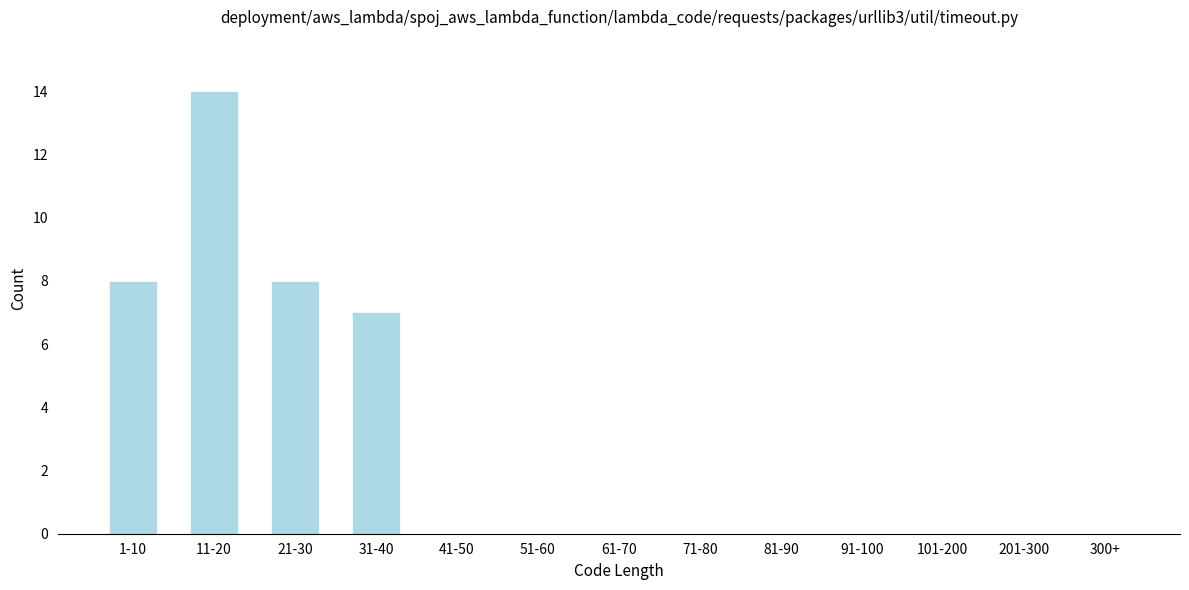

Reading left to right, list all the values displayed in this chart.

1-10=8	11-20=14	21-30=8	31-40=7	41-50=0	51-60=0	61-70=0	71-80=0	81-90=0	91-100=0	101-200=0	201-300=0	300+=0